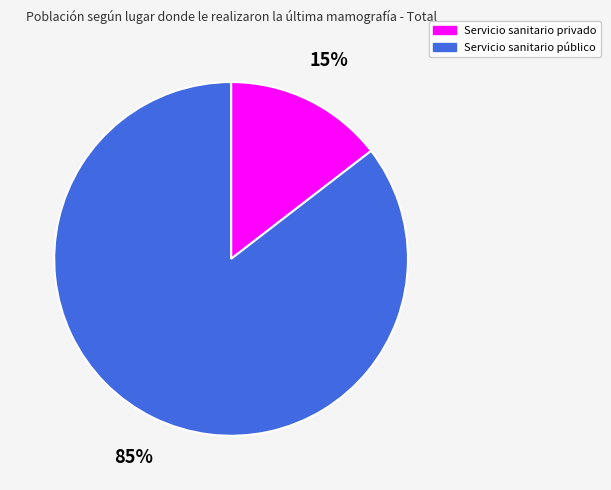

Rank the categories by value from lowest to highest.

Servicio sanitario privado, Servicio sanitario público